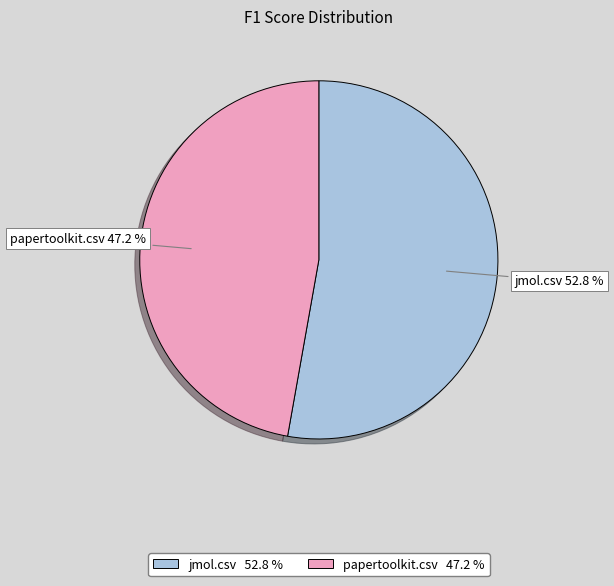

How many slices are in this pie chart?

2